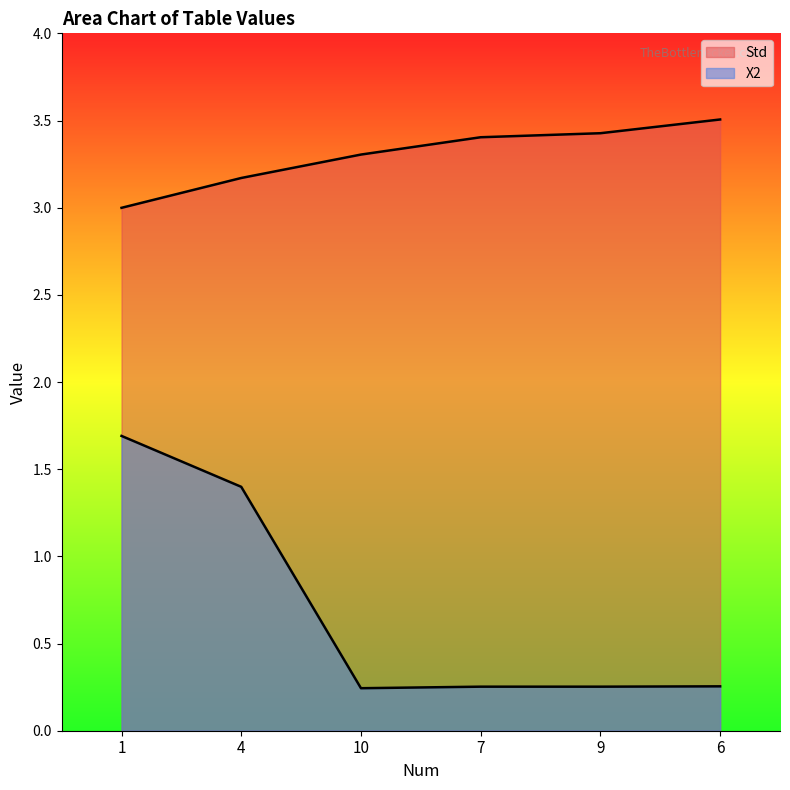

How many X2 values are between 0 and 1?

4